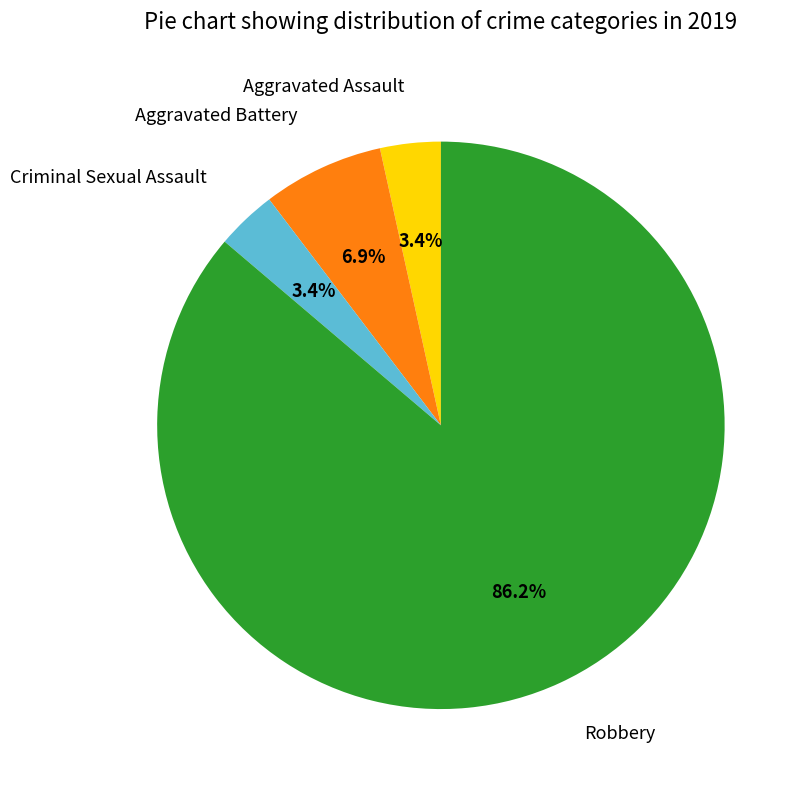

Is there a majority slice in this chart?

Yes